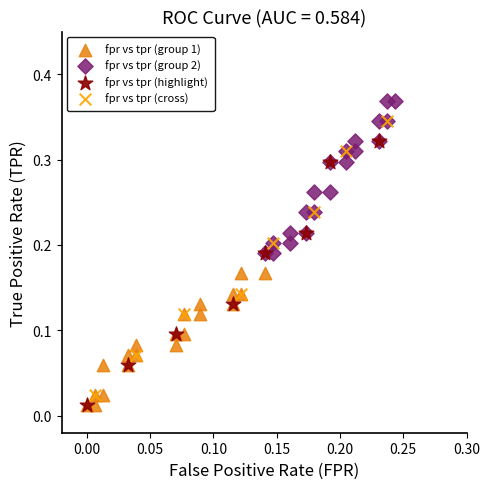

What are all the series names shown in the legend?

fpr vs tpr (group 1), fpr vs tpr (group 2), fpr vs tpr (highlight), fpr vs tpr (cross)